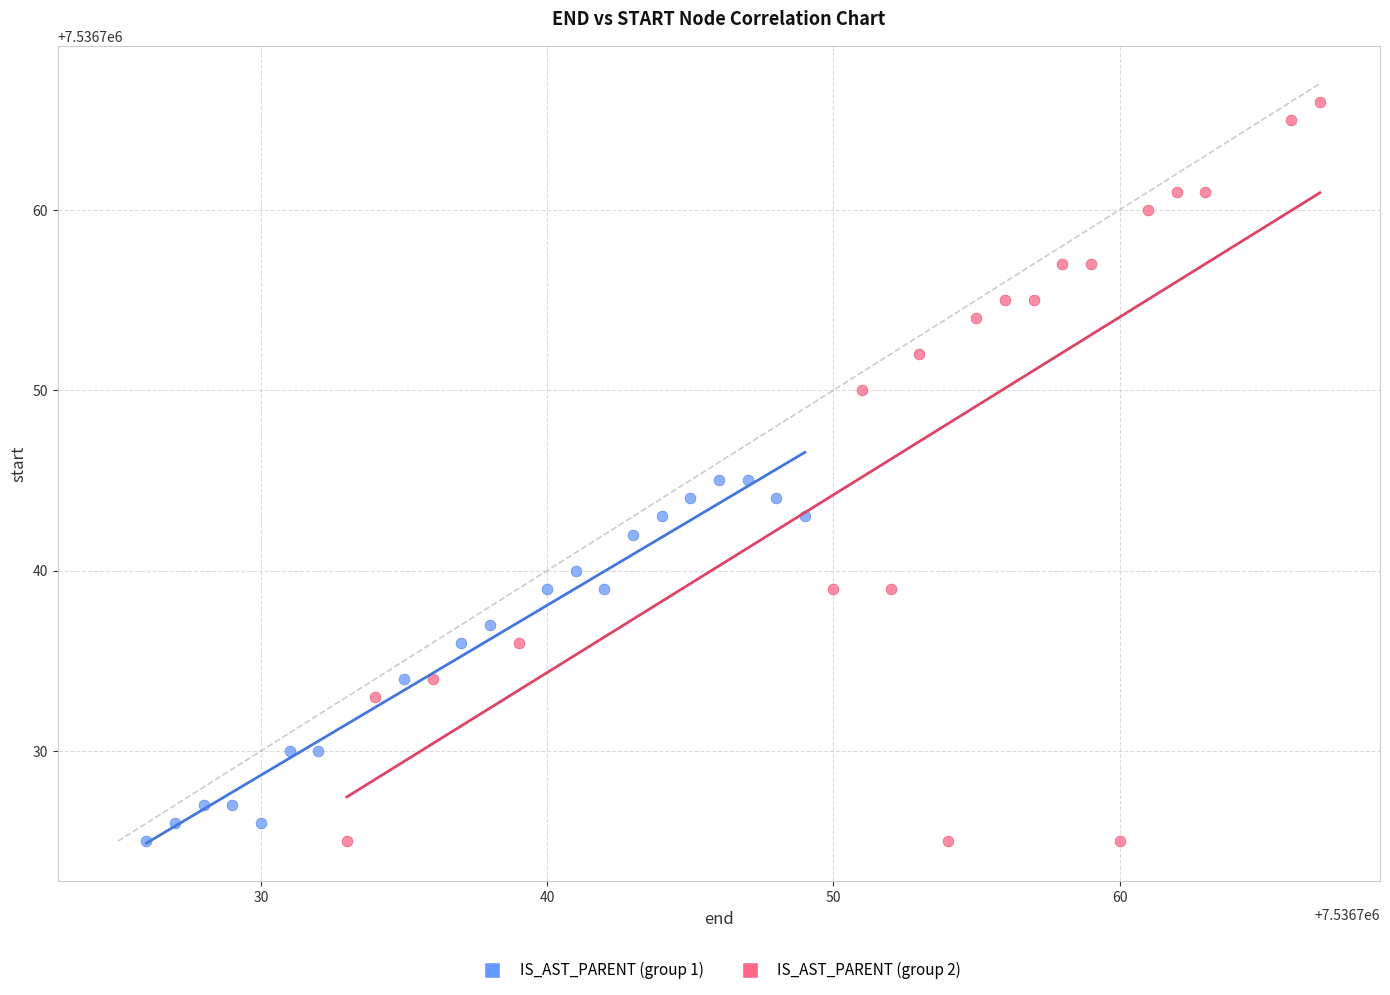

Which series contains the highest Y value?

IS_AST_PARENT (group 2)